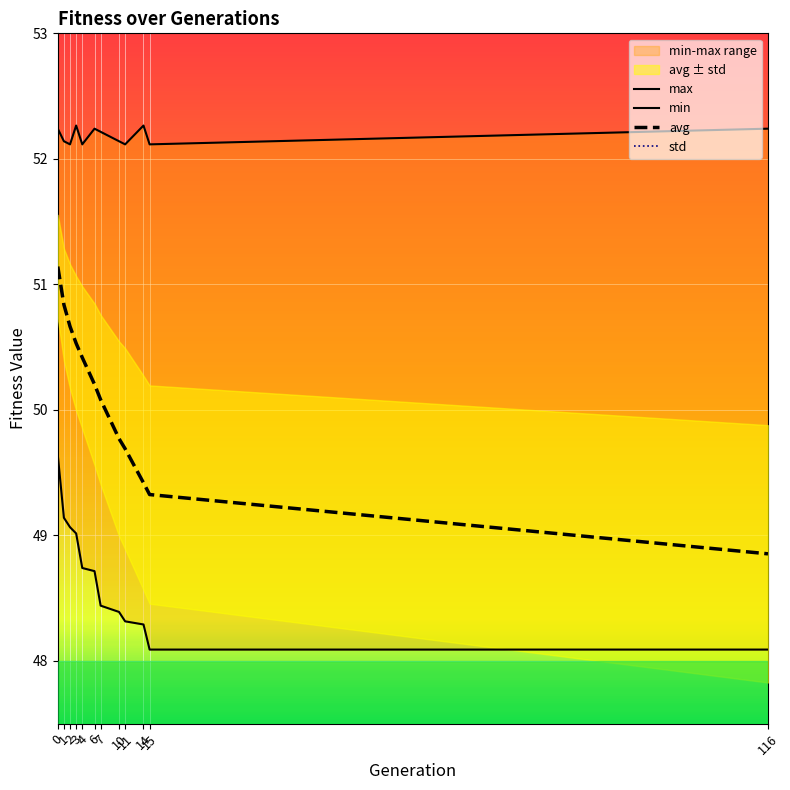

What is the lowest value of the max series?

52.1